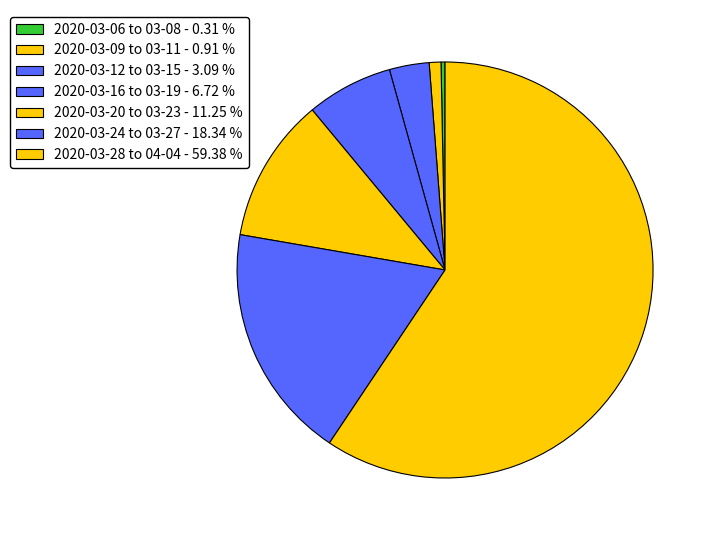

How many slices are in this pie chart?

7